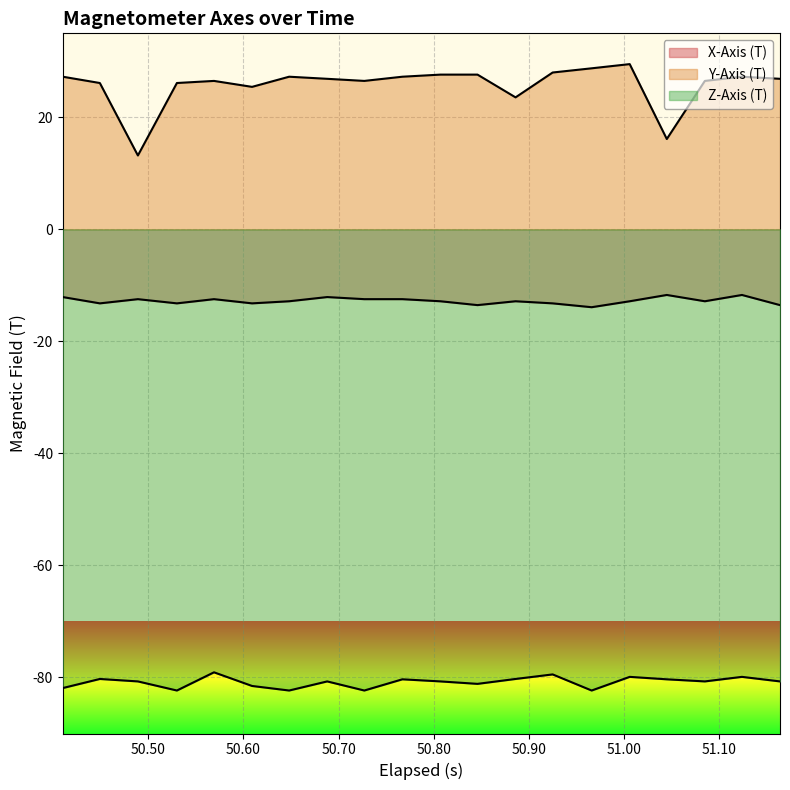

True or false: X-Axis (T) and Z-Axis (T) cross at least once.

False